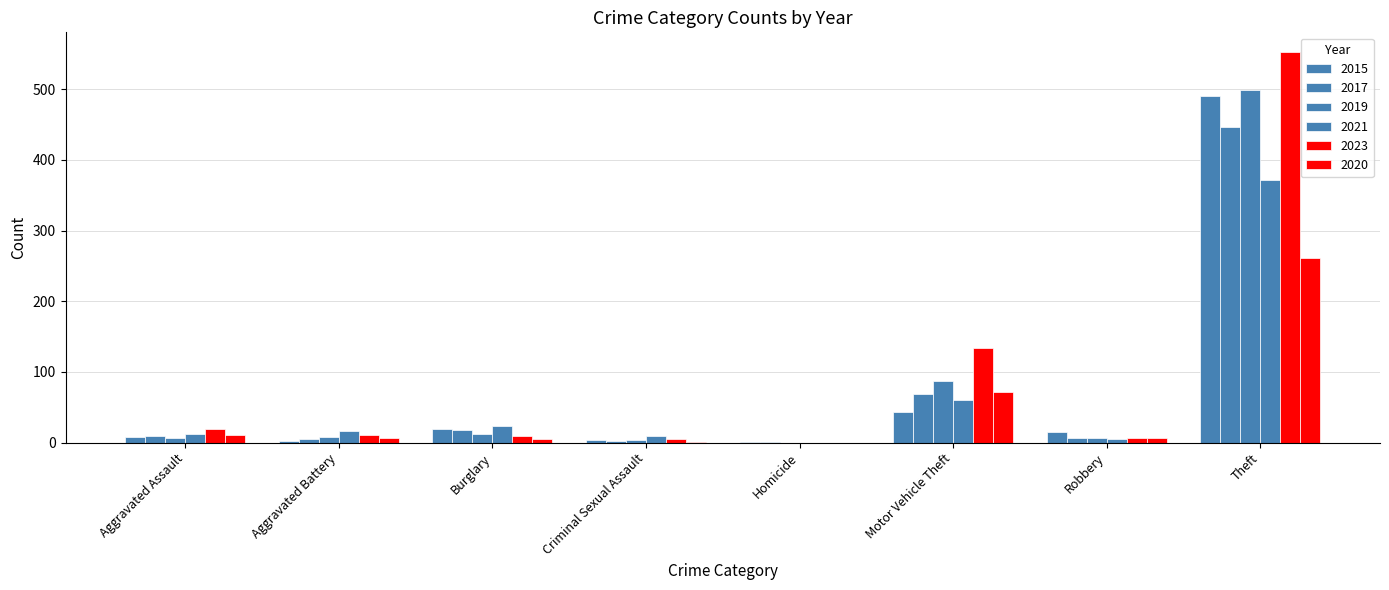

Reading left to right, what are all the values shown in this chart?

2015: 8	3	19	4	1	43	15	491
2017: 10	5	18	2	1	69	6	447
2019: 7	8	12	4	0	87	6	499
2021: 12	17	23	9	0	60	5	371
2023: 19	11	9	5	0	134	7	553
2020: 11	6	5	1	0	71	6	261